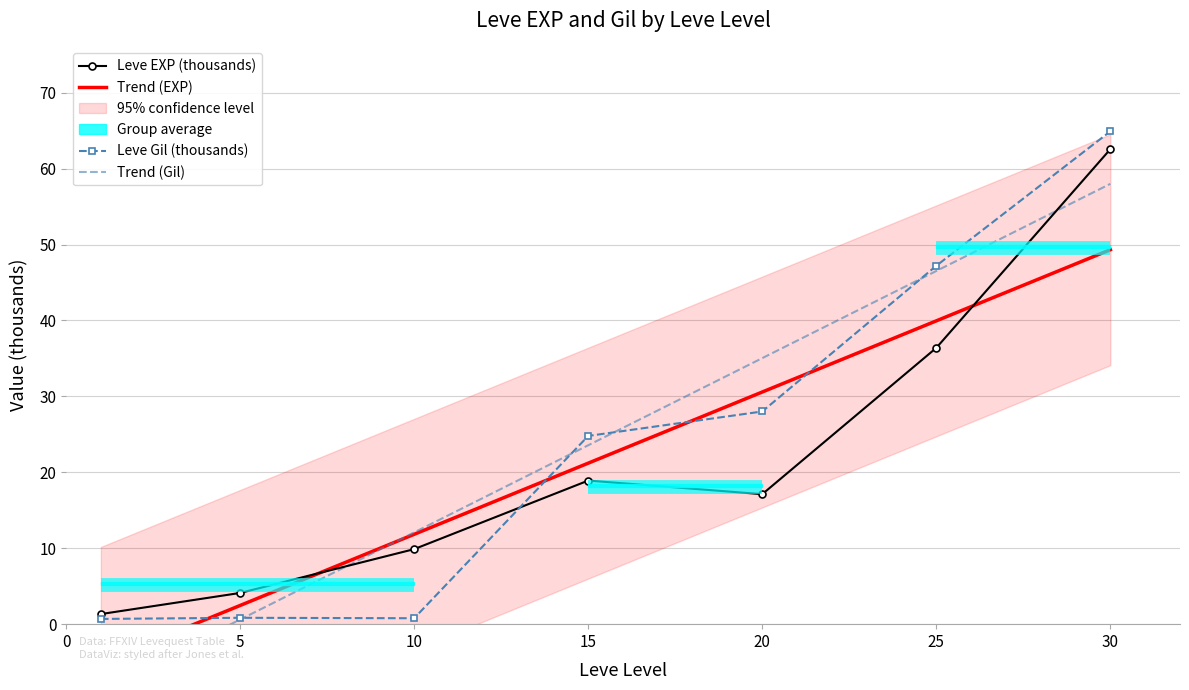

True or false: Leve EXP and Leve Gil cross at least once.

True